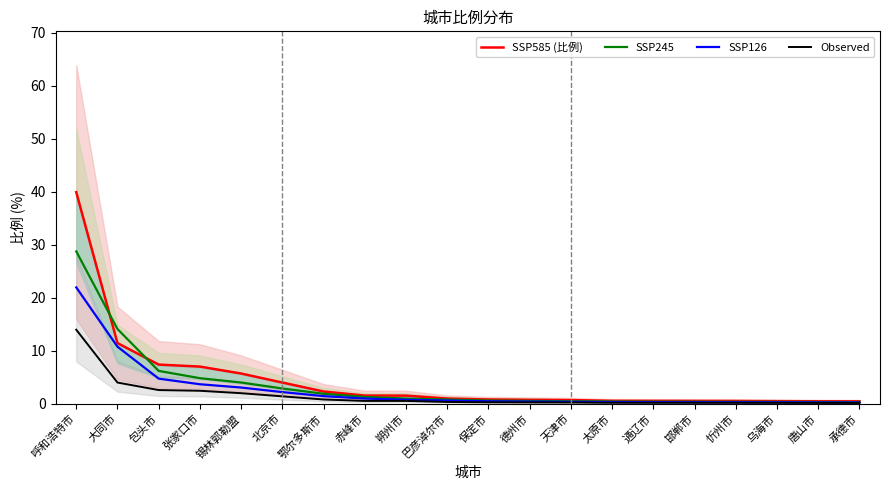

Reading right to left, list all the values displayed in this chart.

SSP585 (比例): 0.5	0.5	0.5	0.5	0.5	0.6	0.6	0.7	0.8	0.8	1.0	1.5	1.6	2.3	4.0	5.7	7.0	7.4	11.5	40.0
SSP245: 0.3	0.3	0.4	0.4	0.4	0.4	0.4	0.5	0.5	0.6	0.8	1.0	1.3	1.9	2.9	4.0	4.8	6.2	14.1	28.8
SSP126: 0.3	0.3	0.3	0.3	0.3	0.3	0.3	0.4	0.4	0.5	0.6	0.7	1.0	1.4	2.2	3.1	3.7	4.7	10.8	22.0
Observed: 0.2	0.2	0.2	0.2	0.2	0.2	0.2	0.2	0.3	0.3	0.3	0.5	0.5	0.8	1.4	2.0	2.5	2.6	4.0	14.0